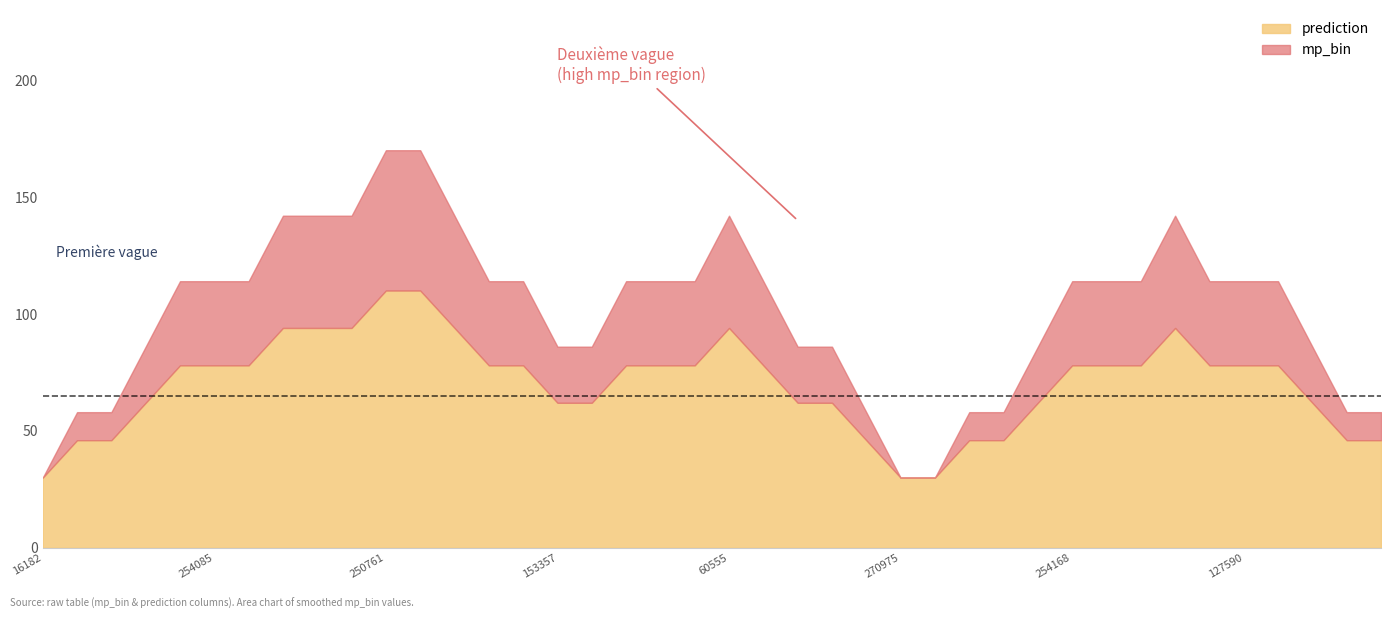

Is it true that prediction equals 78 at 254085?

True